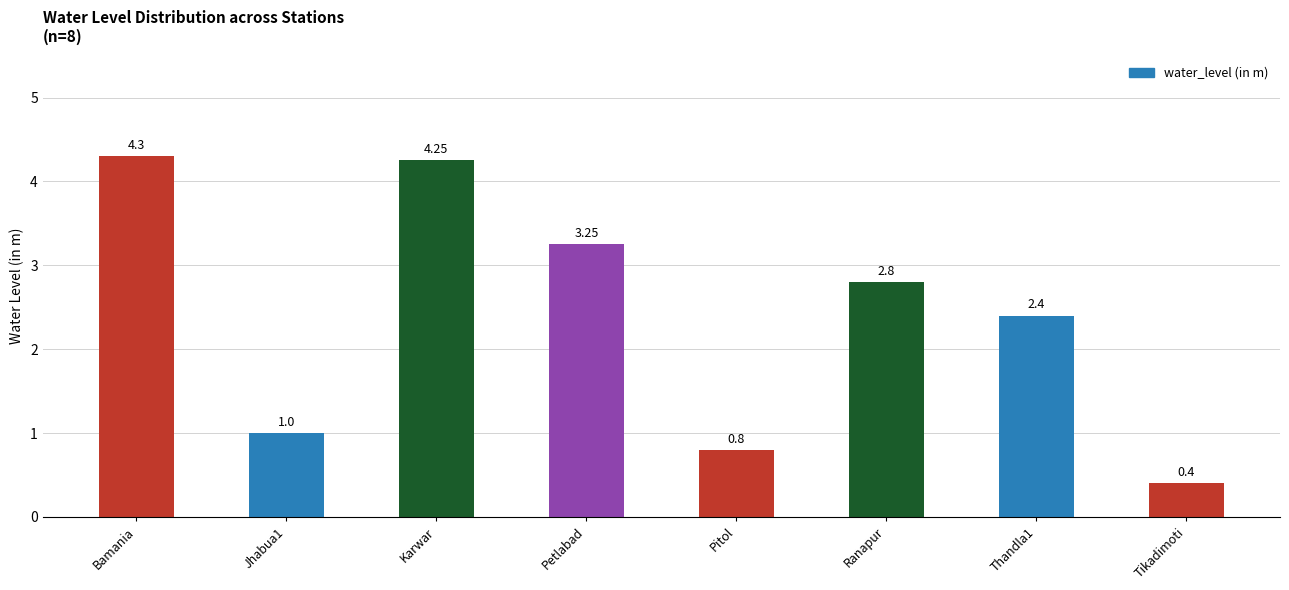

Is it true that the value at Petlabad is 1.7?

False